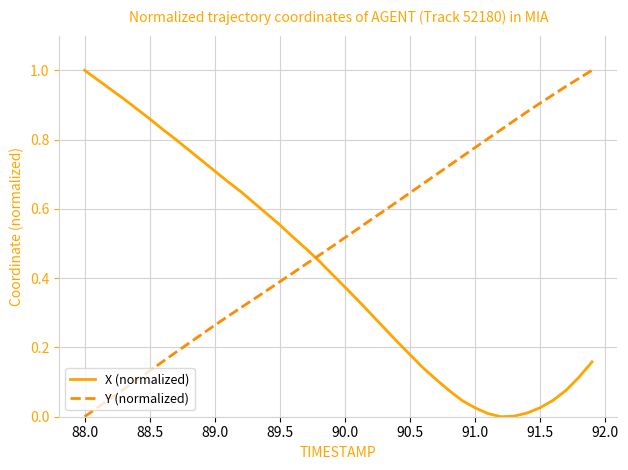

How many times do Y (normalized) and X (normalized) cross each other?

1